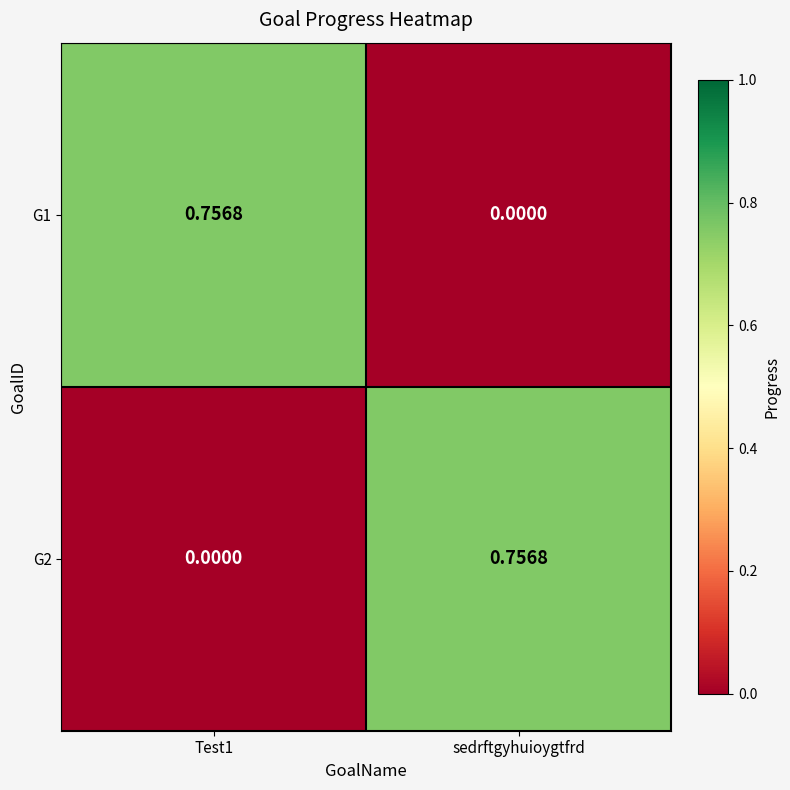

At which label is G1 closest to 0?

sedrftgyhuioygtfrd